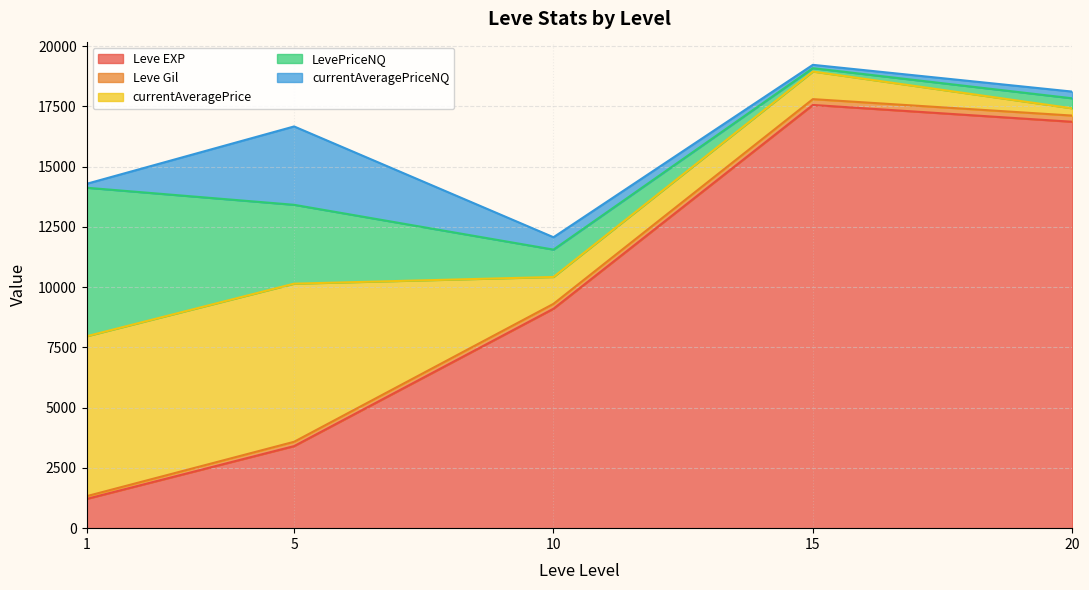

What is the highest value of the Leve EXP series?

17563.3